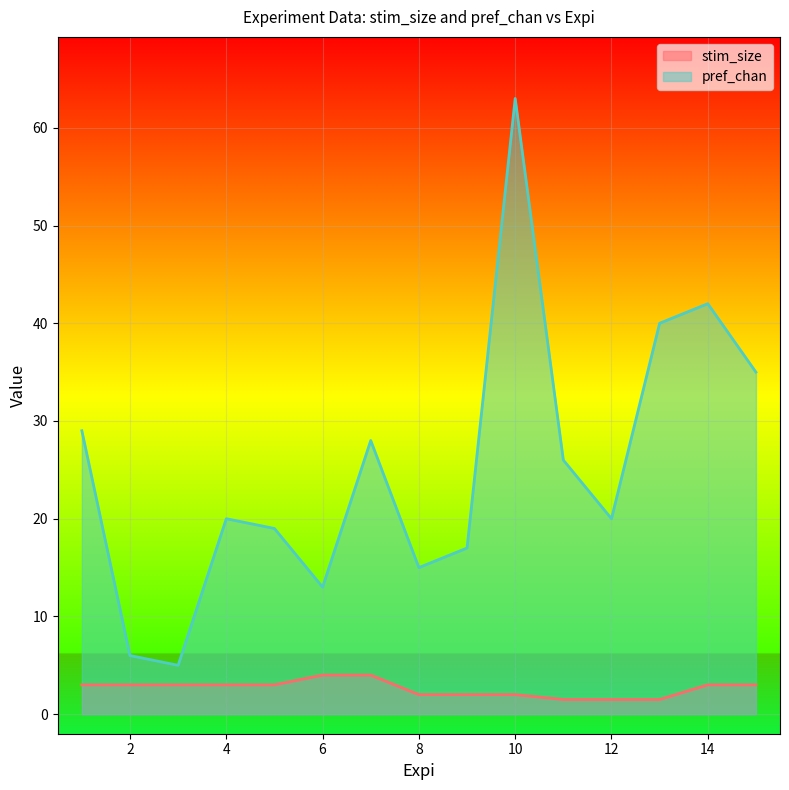

True or false: stim_size and pref_chan intersect in this chart.

False